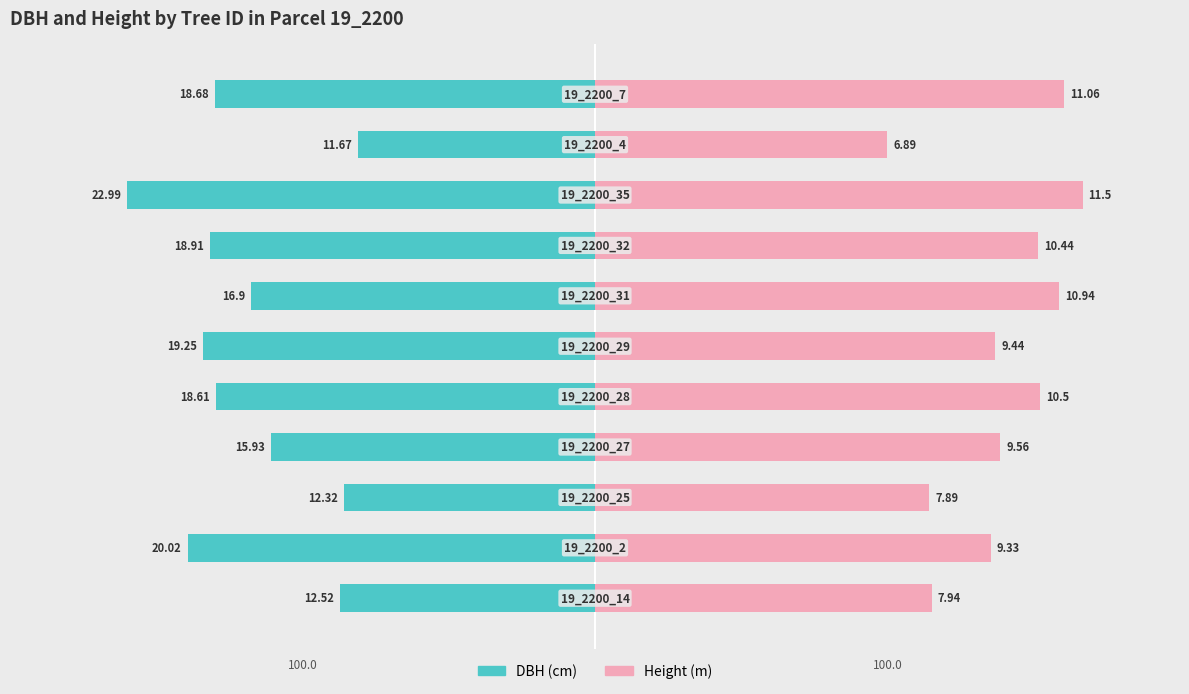

Count the number of categories in the chart.

11